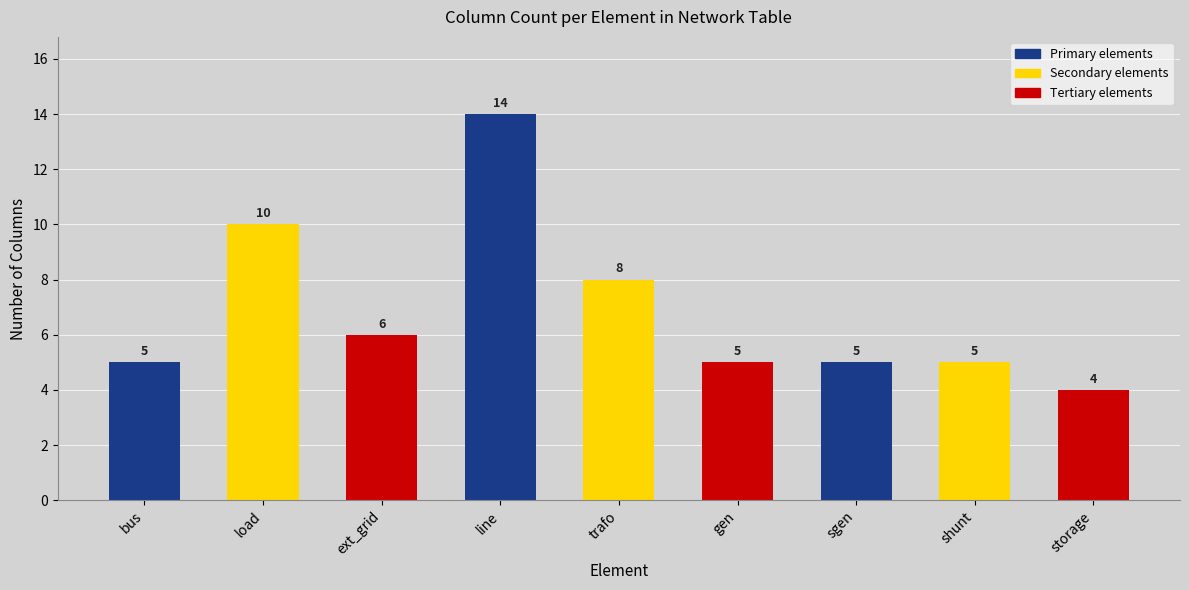

What is the minimum value shown in the chart?

4